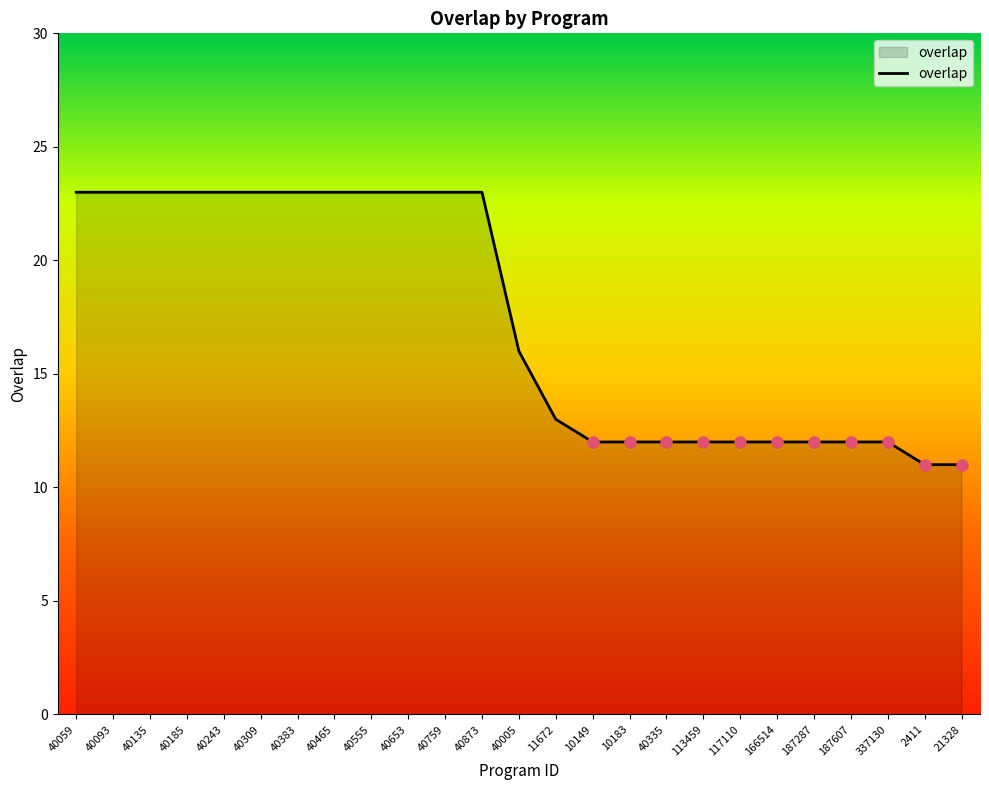

What is the minimum value shown in the chart?

11